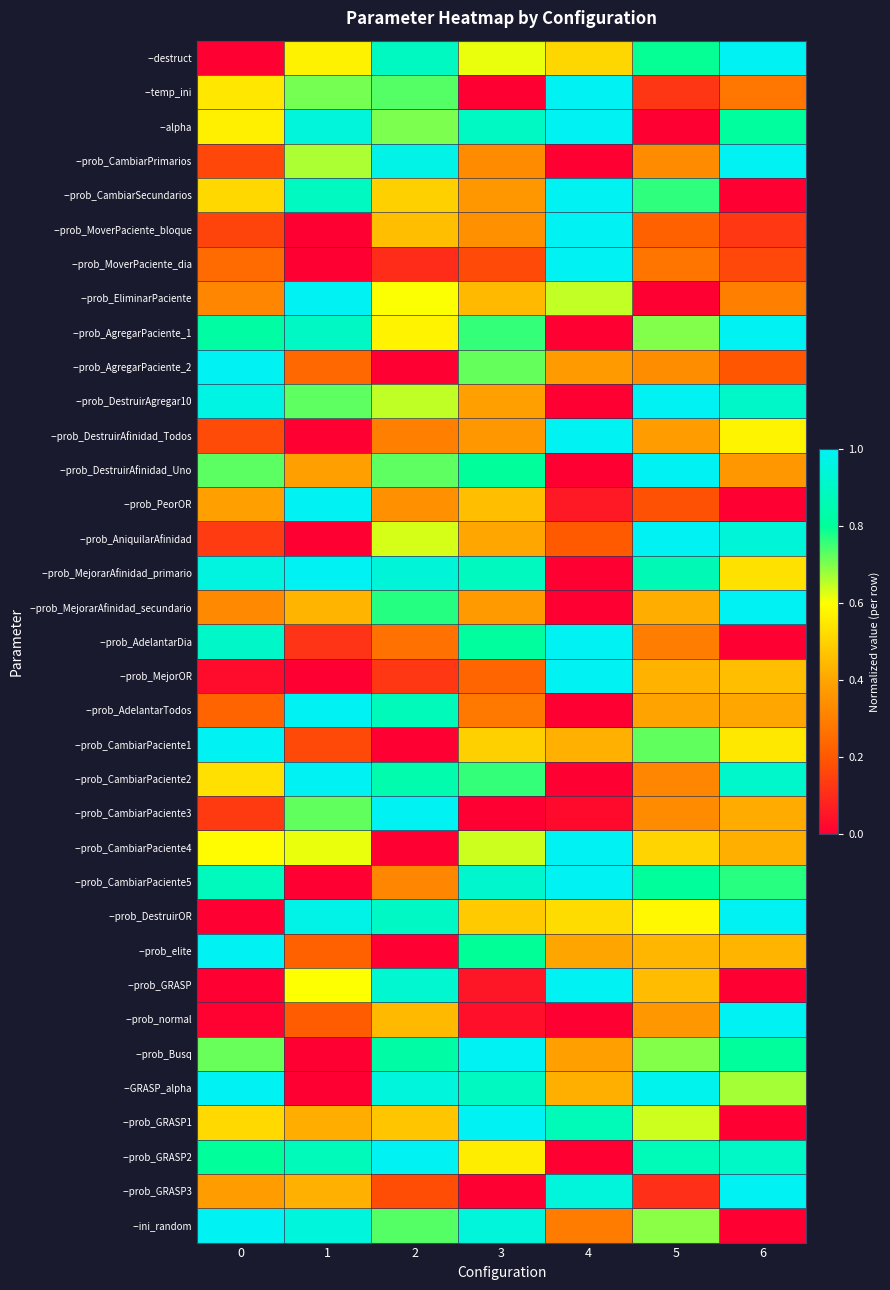

How many data points does each series have?

7